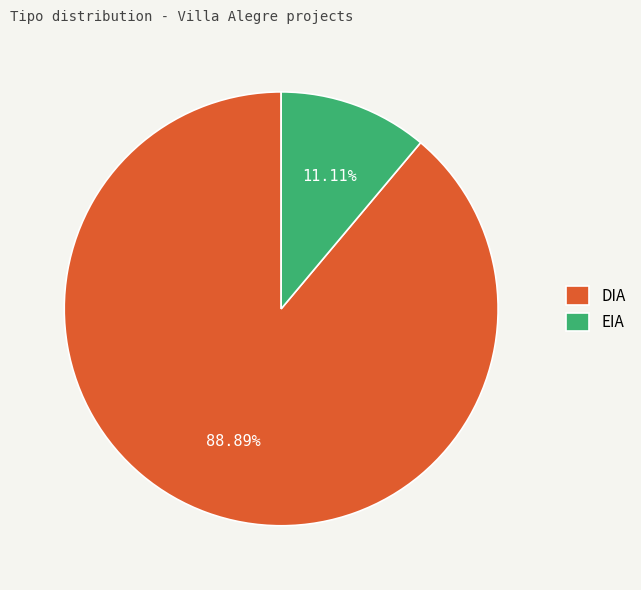

Count the number of slices in the pie.

2